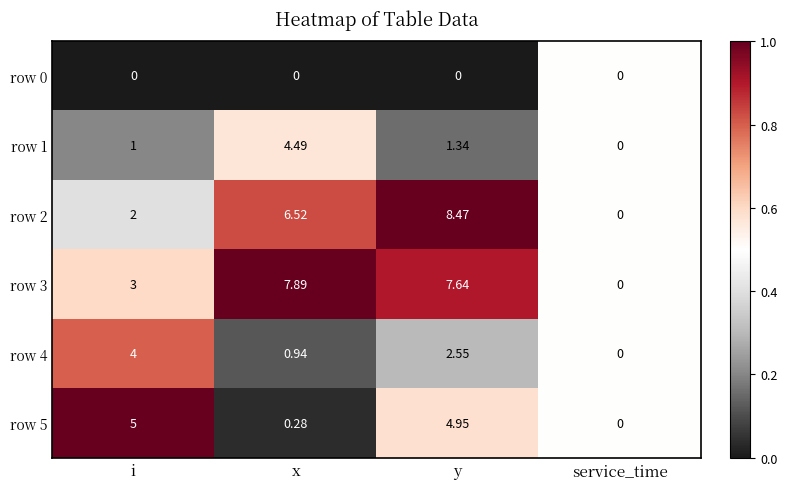

At which label does row 4 reach its minimum?

service_time